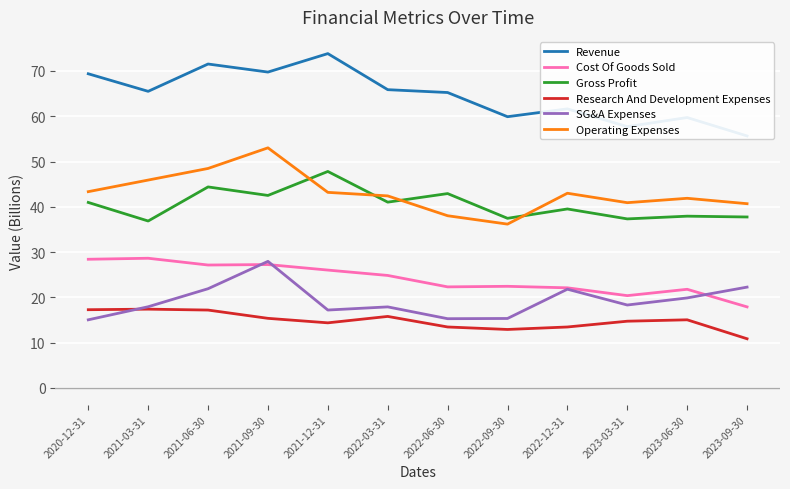

What is the lowest value of the Revenue series?

55.6